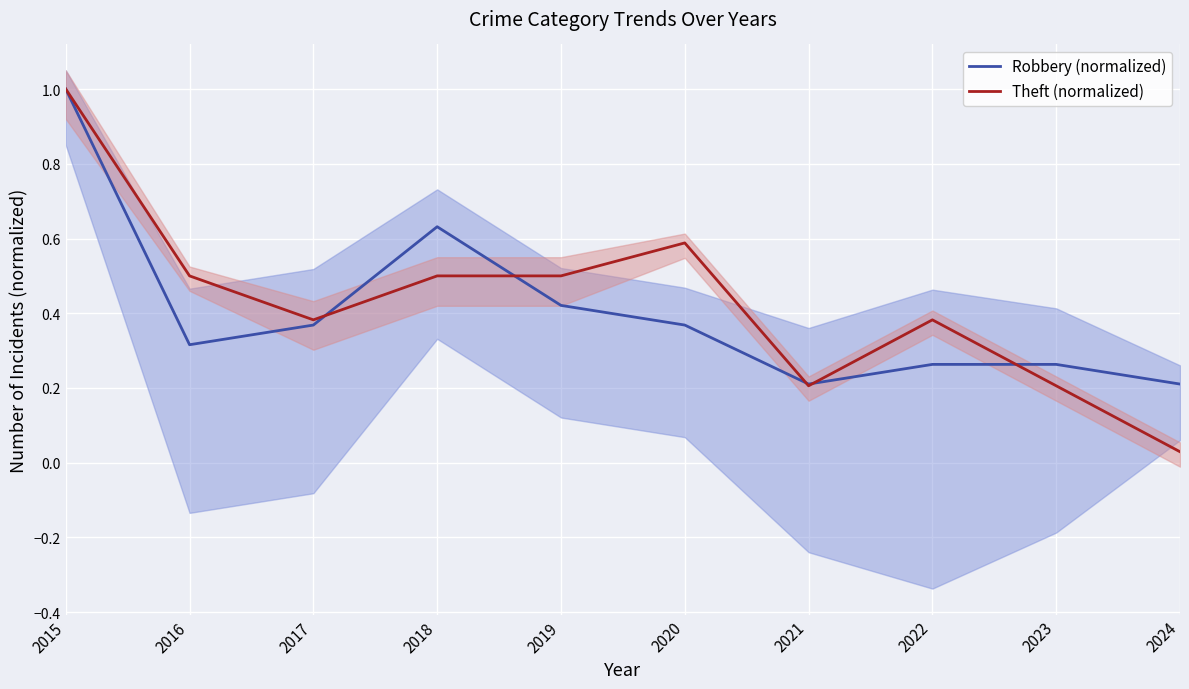

What is the lowest value of the Robbery (normalized) series?

0.2